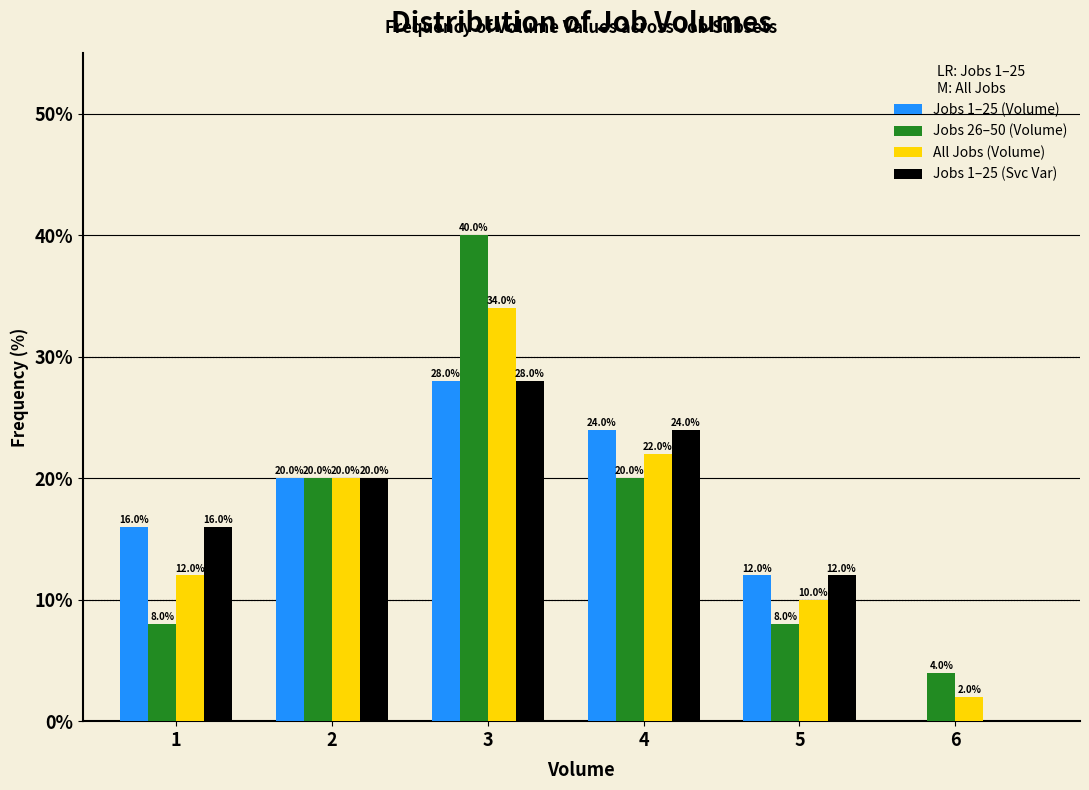

Reading left to right, extract all data points from this chart.

Jobs 1–25 (Volume): 1=16	2=20	3=28	4=24	5=12	6=0
Jobs 26–50 (Volume): 1=8	2=20	3=40	4=20	5=8	6=4
All Jobs (Volume): 1=12	2=20	3=34	4=22	5=10	6=2
Jobs 1–25 (Svc Var): 1=16	2=20	3=28	4=24	5=12	6=0